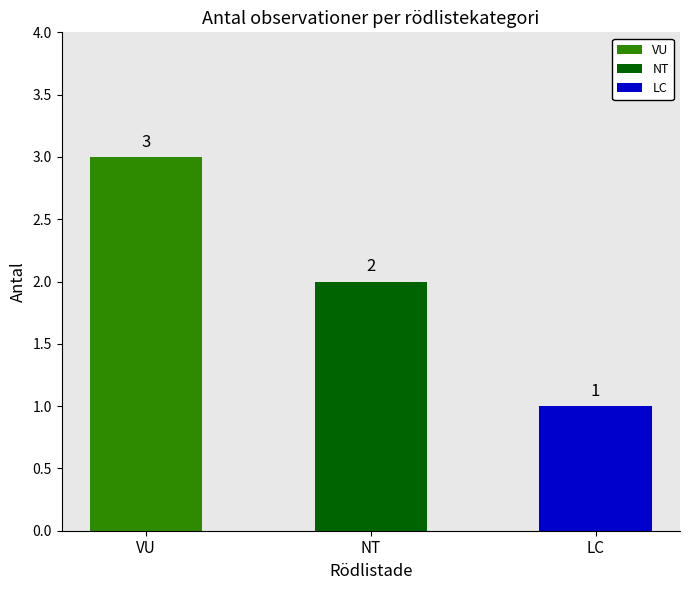

The chart shows a value of 3 at VU. True or false?

True